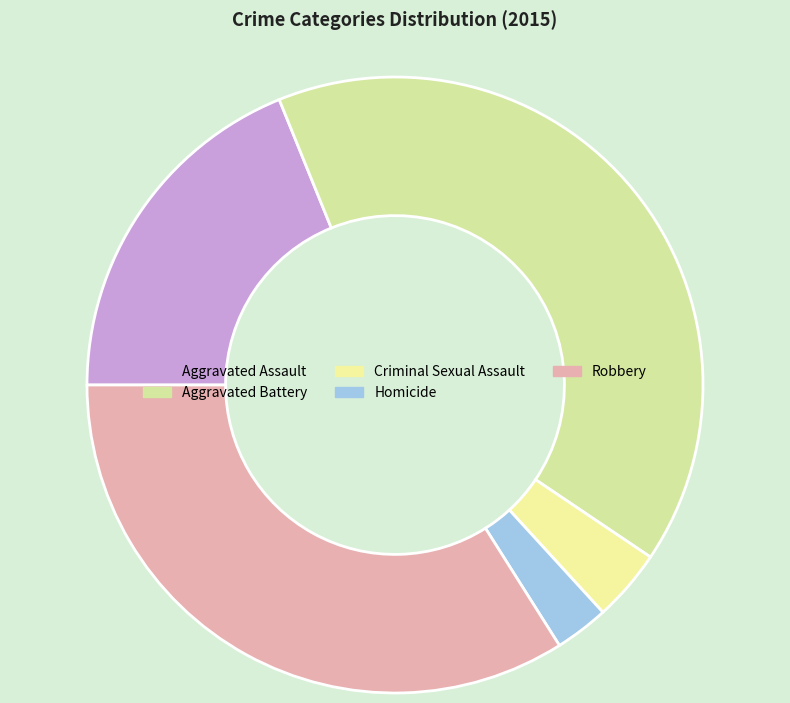

How many segments does this pie chart have?

5